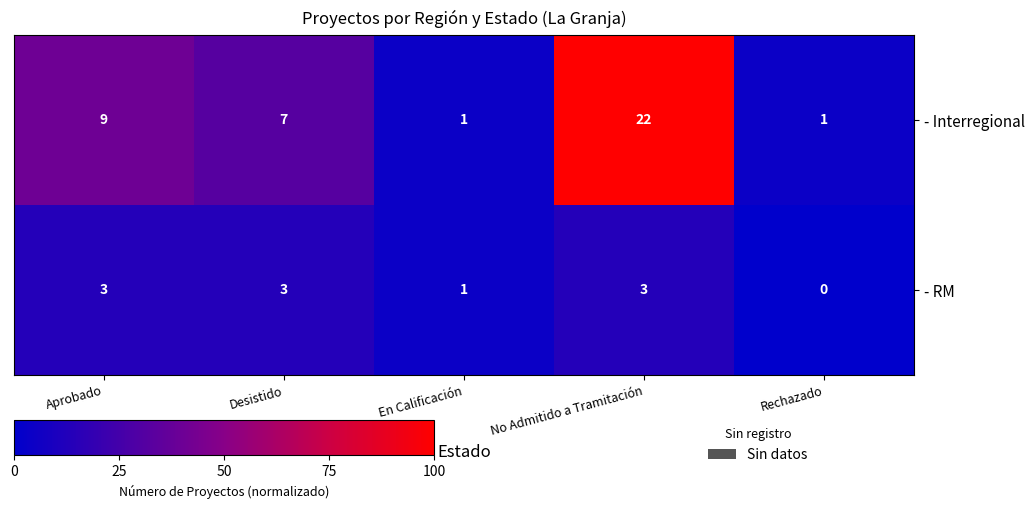

Between Aprobado and Rechazado, which series saw the biggest shift?

- Interregional